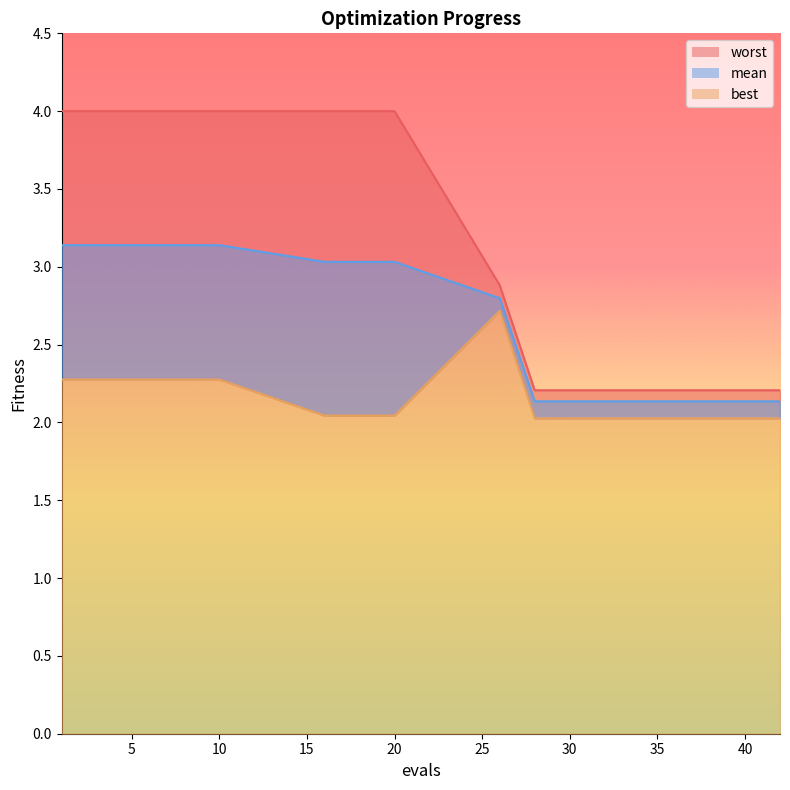

How many categories are shown in the chart?

16